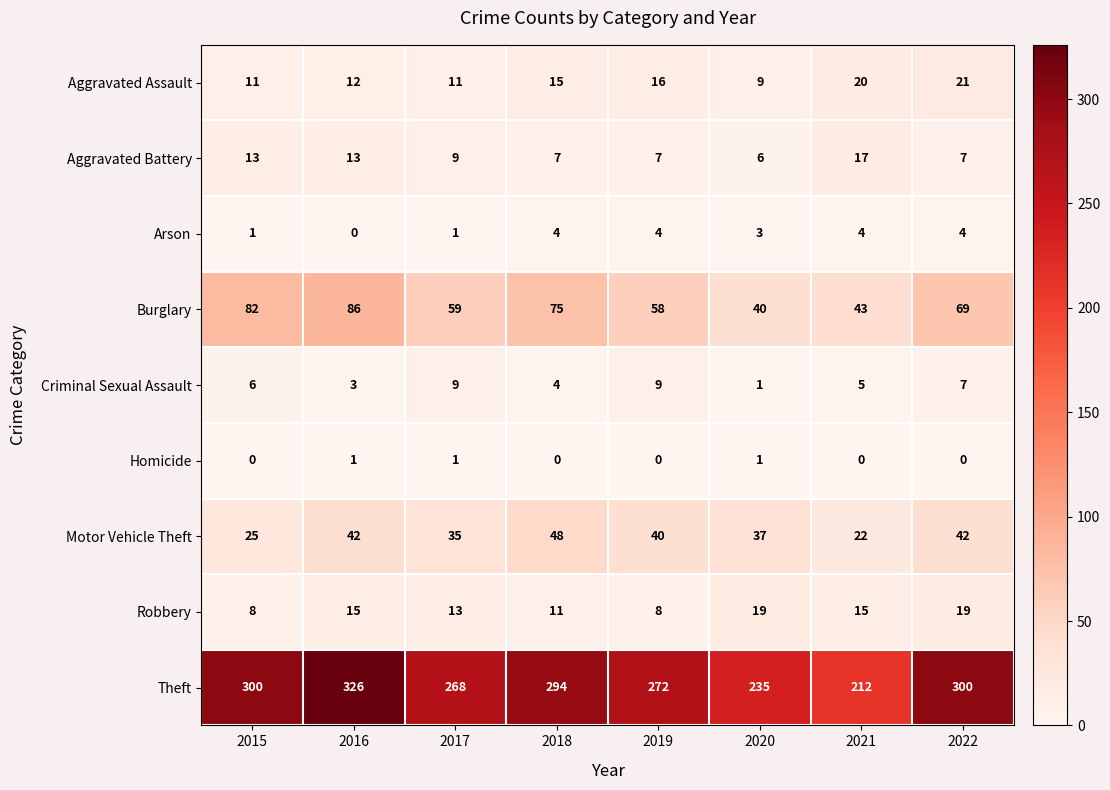

At which category is the sum across all series the highest?

2016